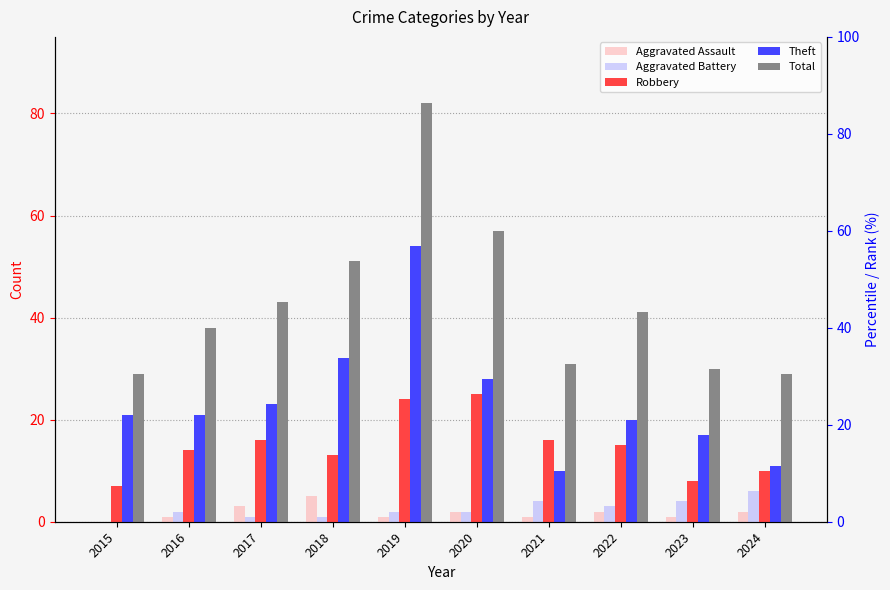

How many data points in Robbery are less than 15?

5